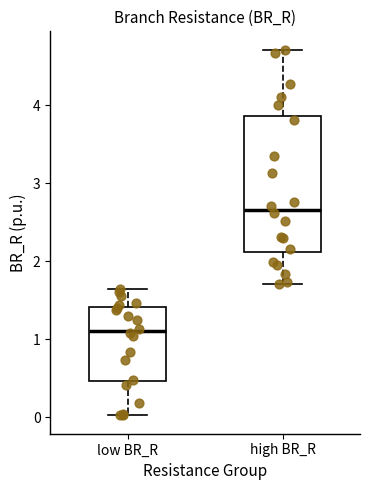

Reading left to right, transcribe this box plot: for each box, give where its median line is, the range the box spans, and where its two whiskers end, as read against the y-axis. The values are not printed on the chart, so give them approximately, as read against the axis.

low BR_R: median 1.1, box 0.5 to 1.4, whiskers 0.0 to 1.6
high BR_R: median 2.7, box 2.1 to 3.9, whiskers 1.7 to 4.7